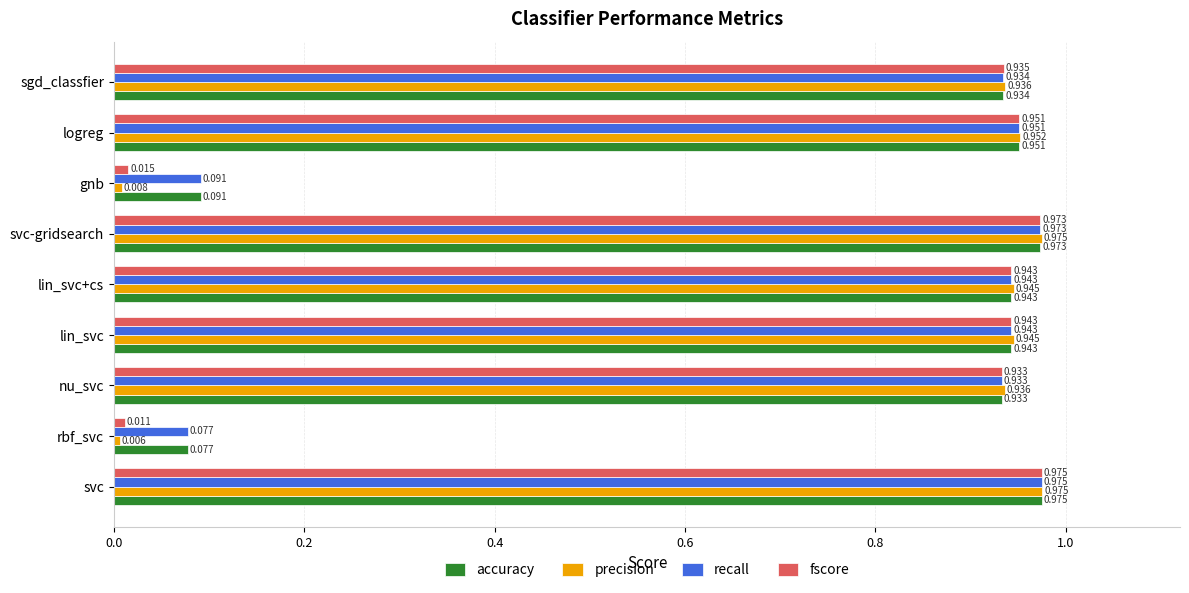

What is the average value of the recall series?

0.8